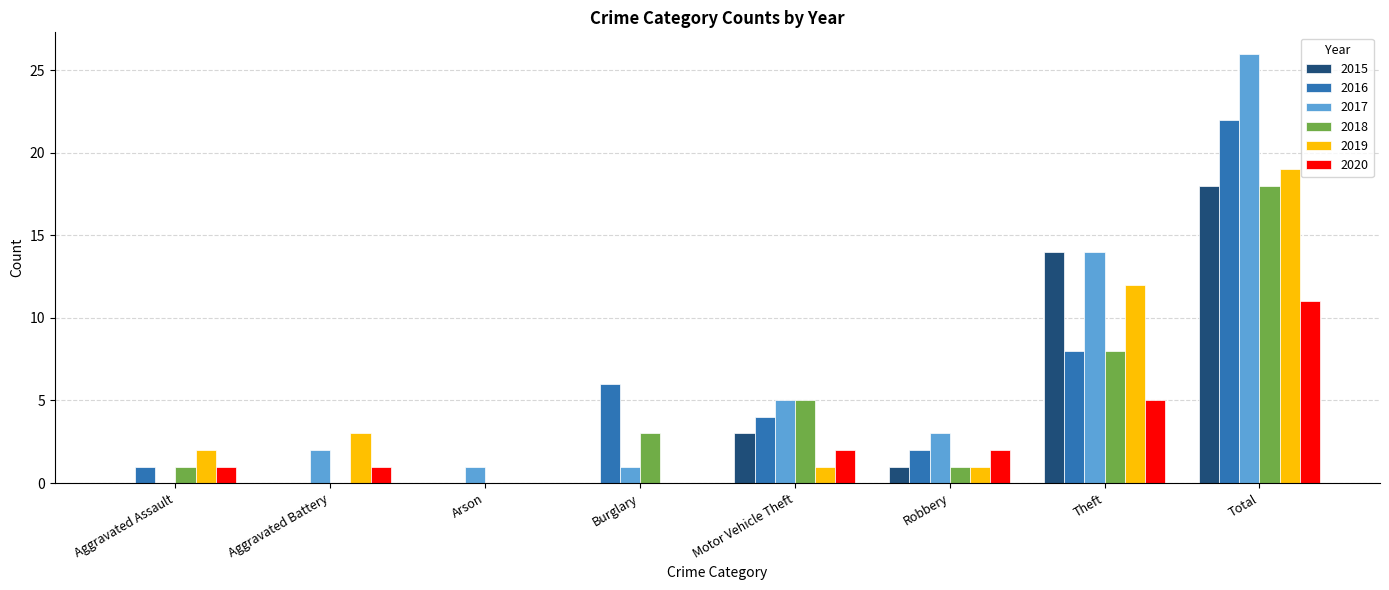

What is the greatest value displayed?

26